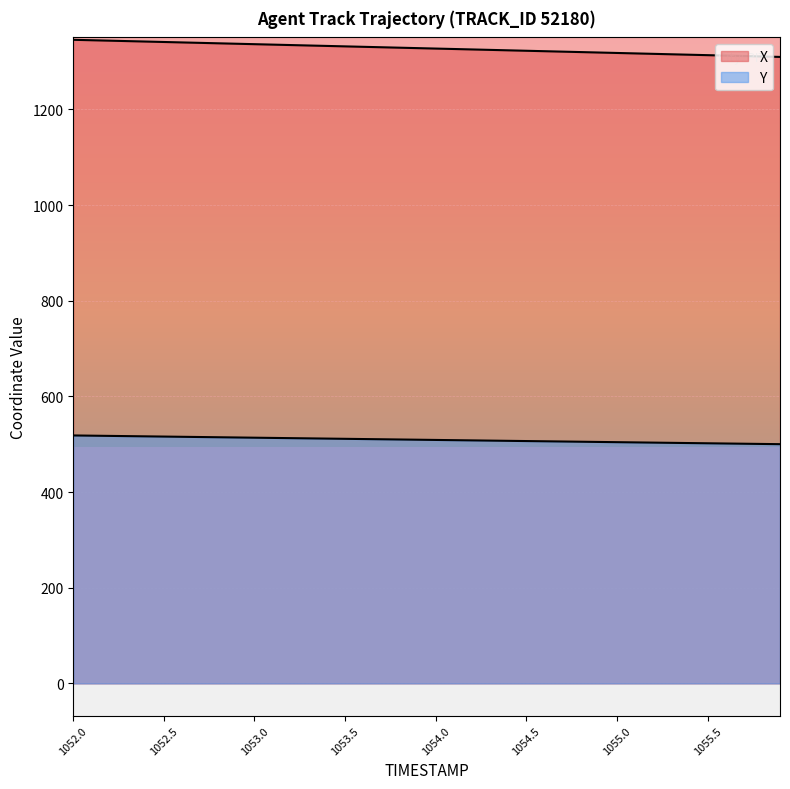

Does the chart display data point markers on the line(s)?

No